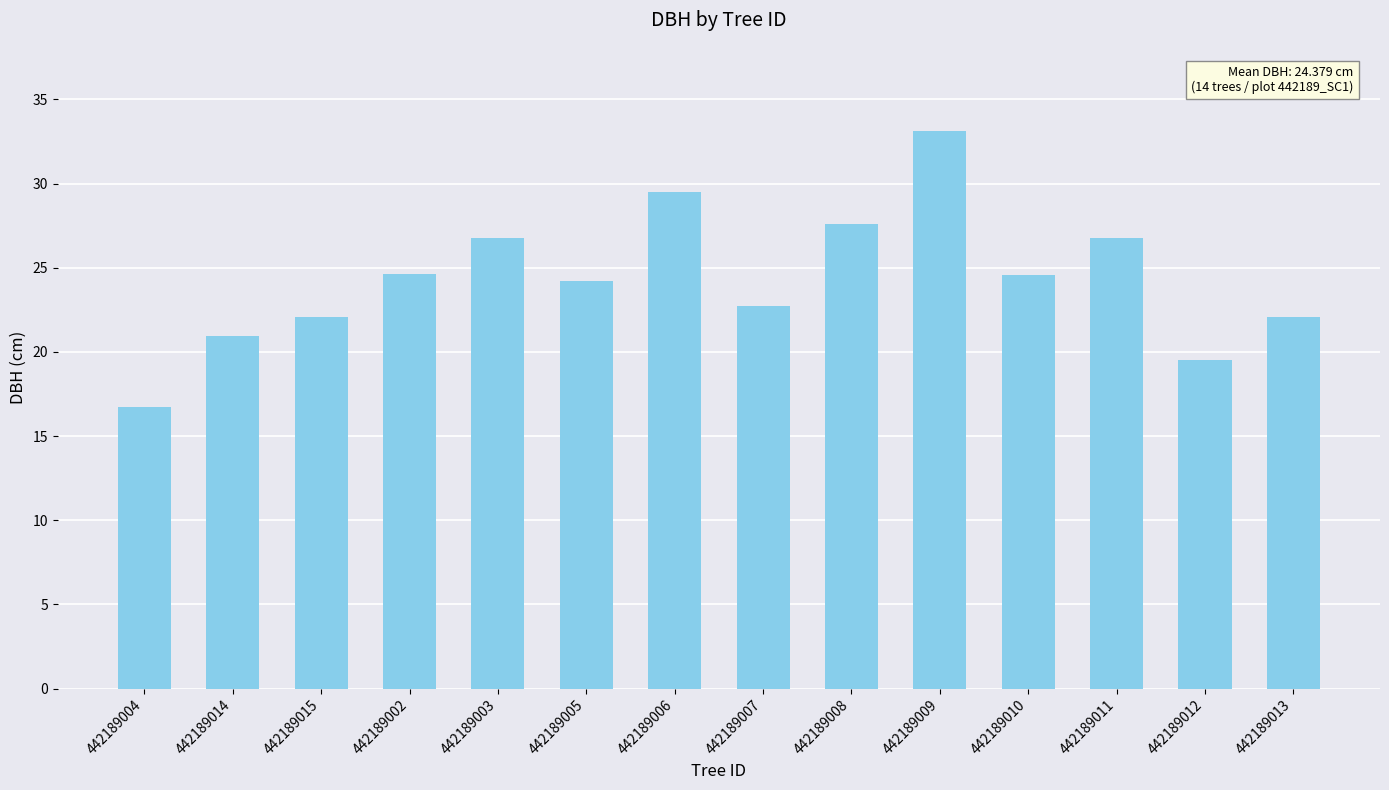

Read the value at 442189003.

26.8